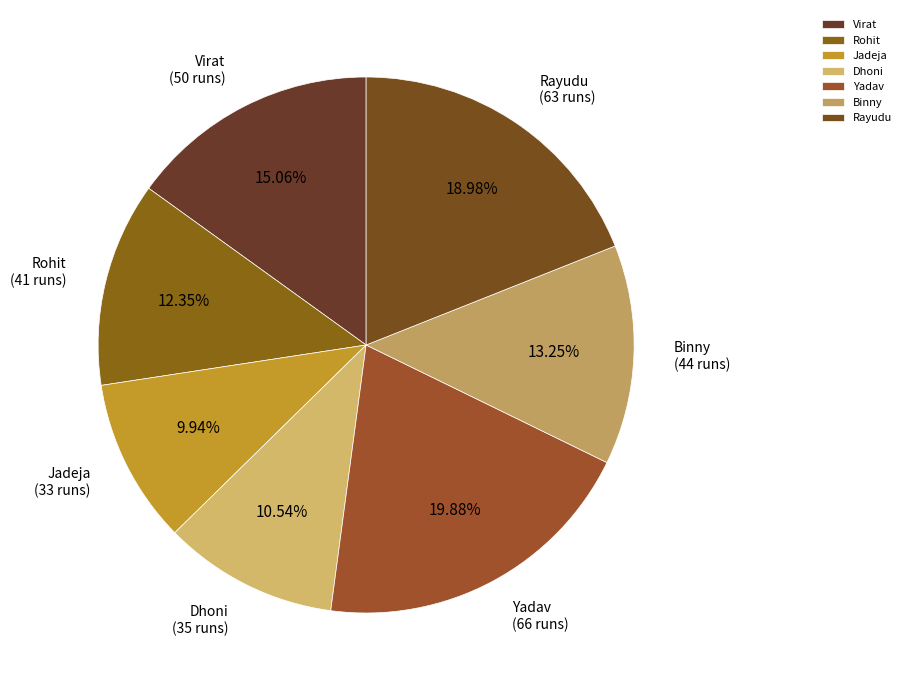

Which slice is the smallest?

Jadeja